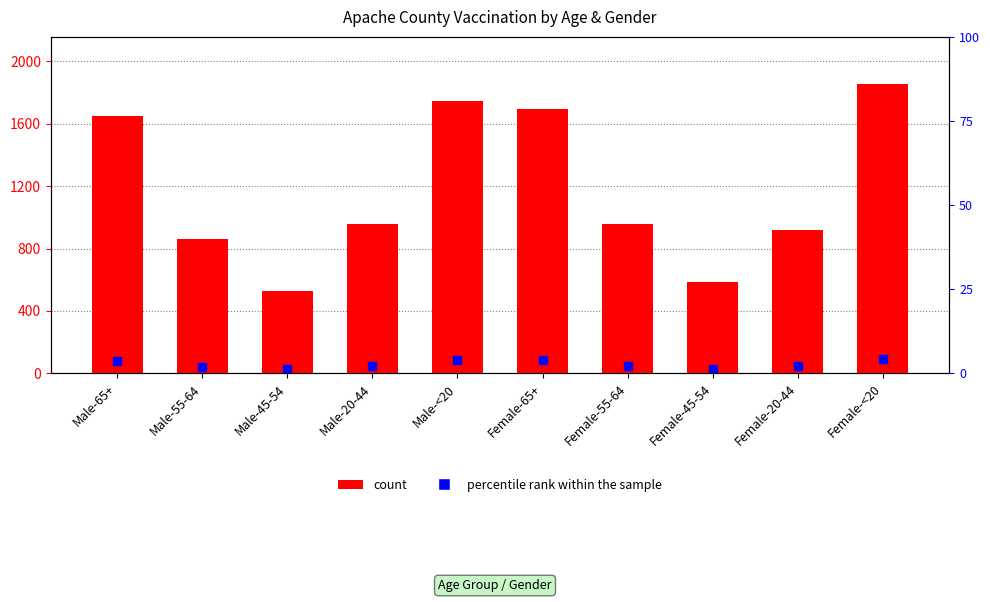

Which category has the highest value across all series?

Female-<20